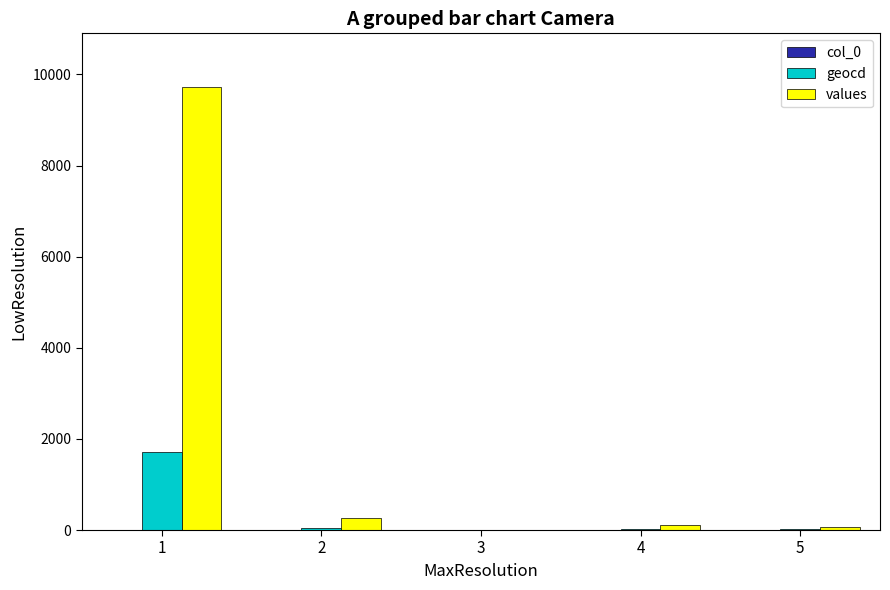

Count the number of data series in this chart.

3